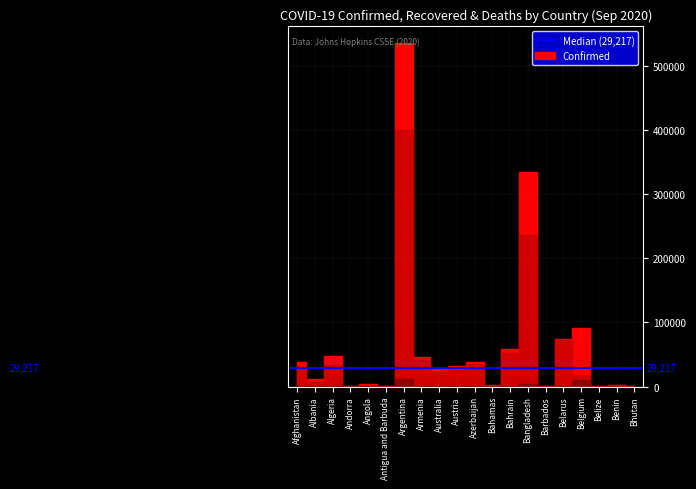

Reading left to right, extract all data points from this chart.

Confirmed: 38606	11021	47752	1344	3279	95	535705	45503	26607	31827	38037	2814	58839	334762	180	73784	91537	1435	2242	238
Recovered: 31154	6443	33723	943	1288	91	400121	41434	23327	26257	35440	1220	52776	236024	158	72369	18689	404	1793	155
Deaths: 1420	327	1599	53	131	3	11148	909	803	750	557	65	208	4668	7	738	9919	19	40	0